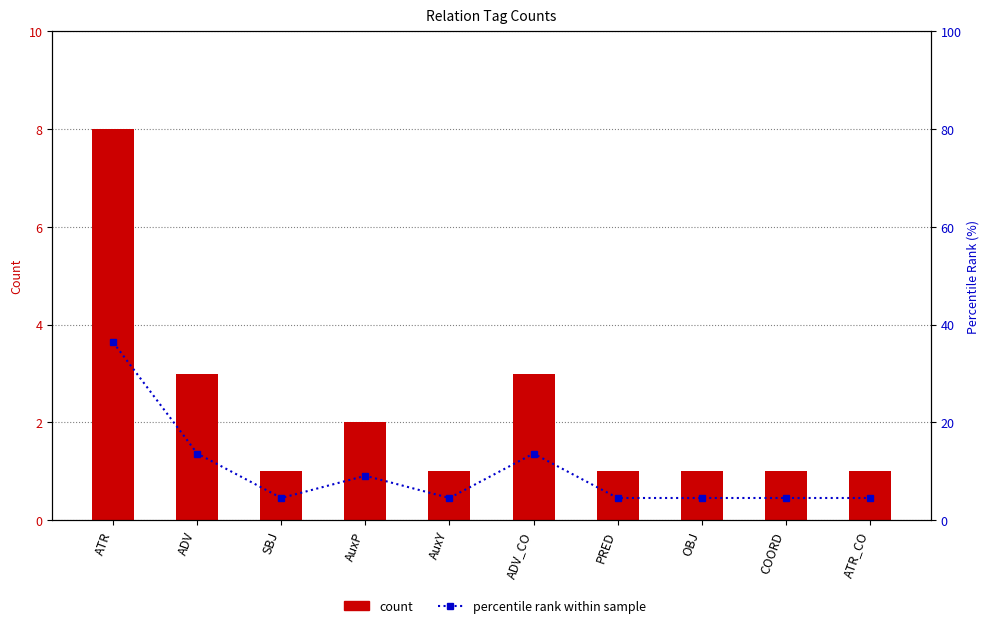

Is it true that count equals 0.5 at COORD?

False